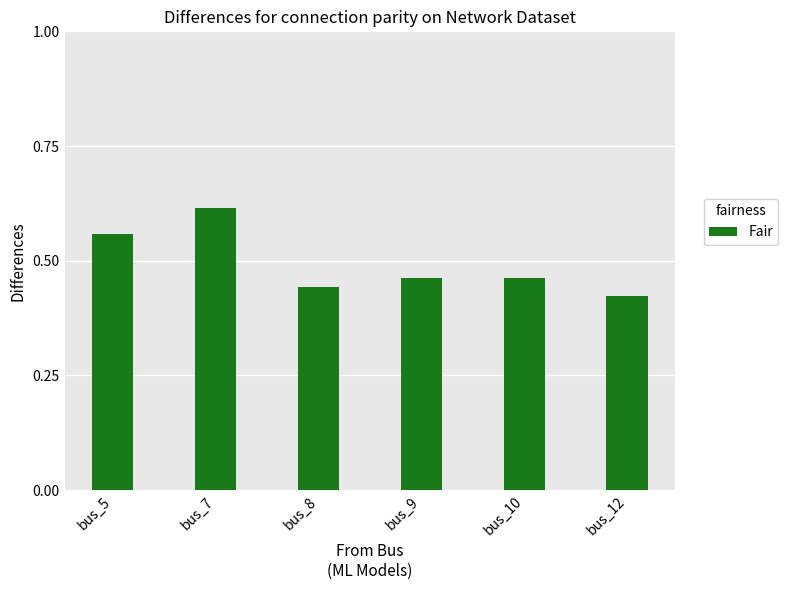

Which label corresponds to the smallest value in the chart?

bus_12